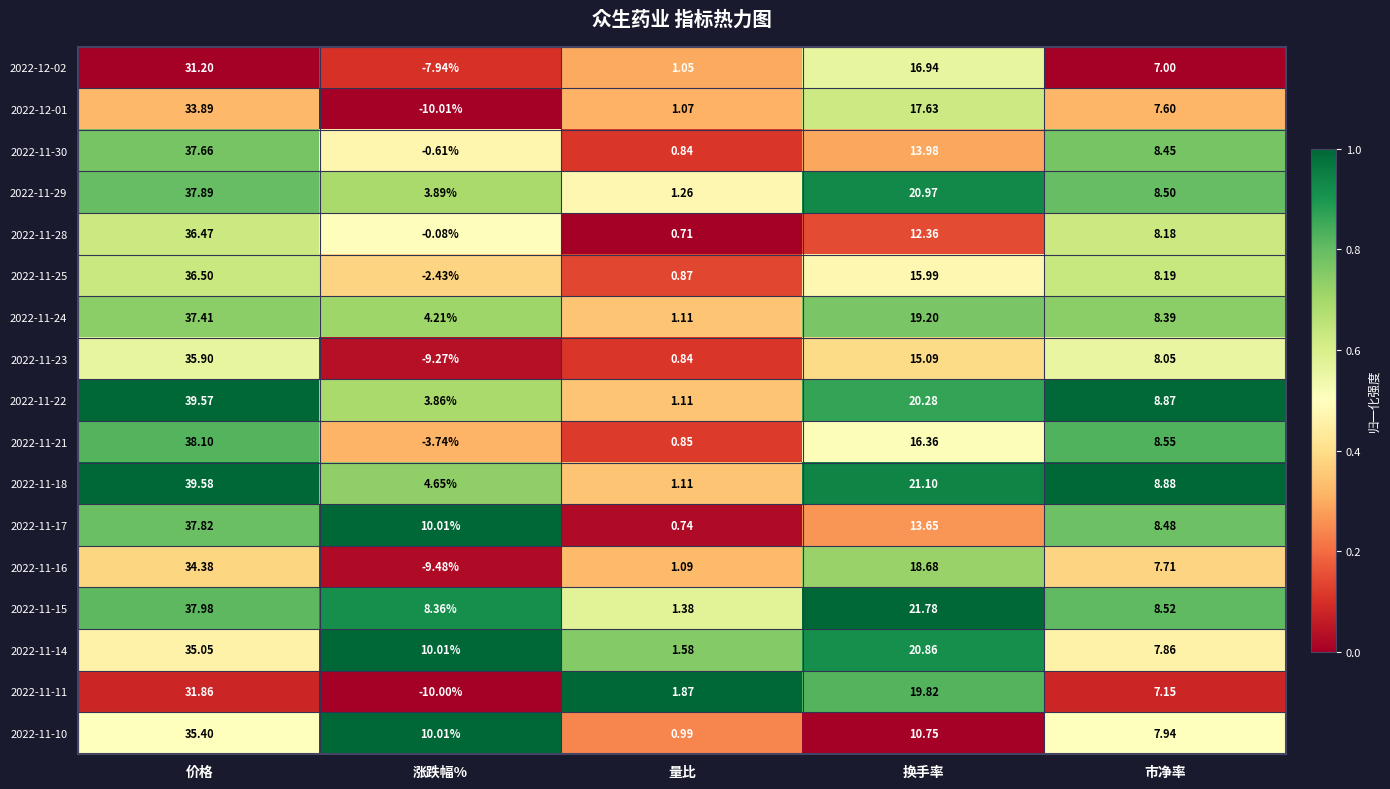

Is the value of 2022-11-15 at 涨跌幅% greater than the value of 2022-12-01 at 换手率?

No